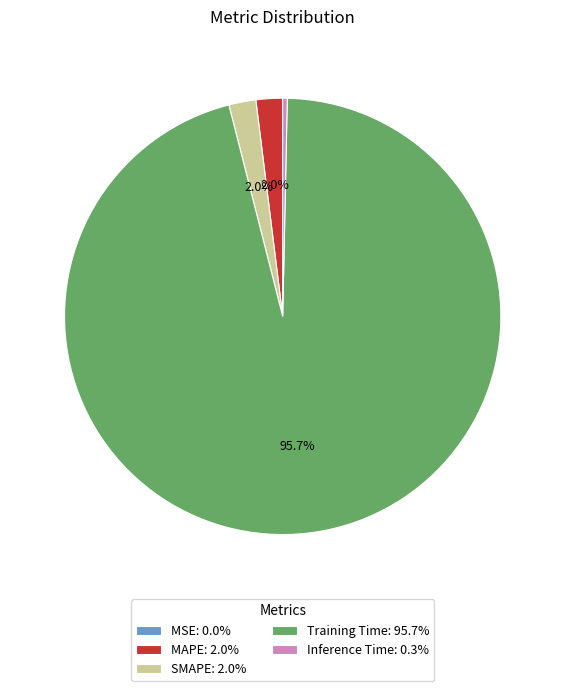

Does SMAPE represent more than half of the total?

No